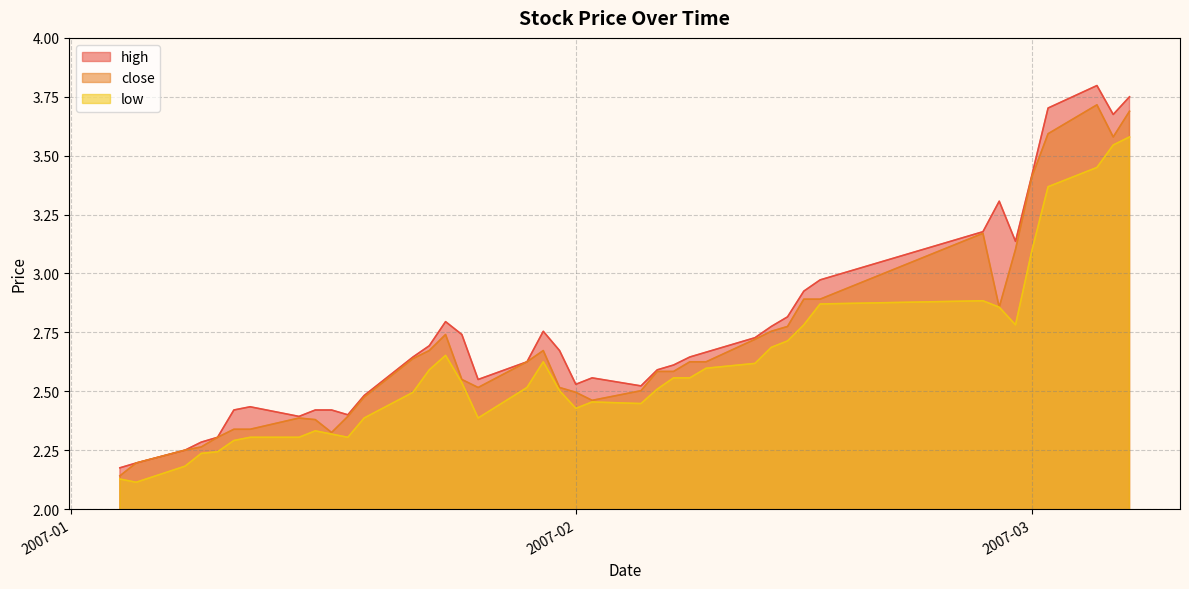

Does the chart display data point markers on the line(s)?

No